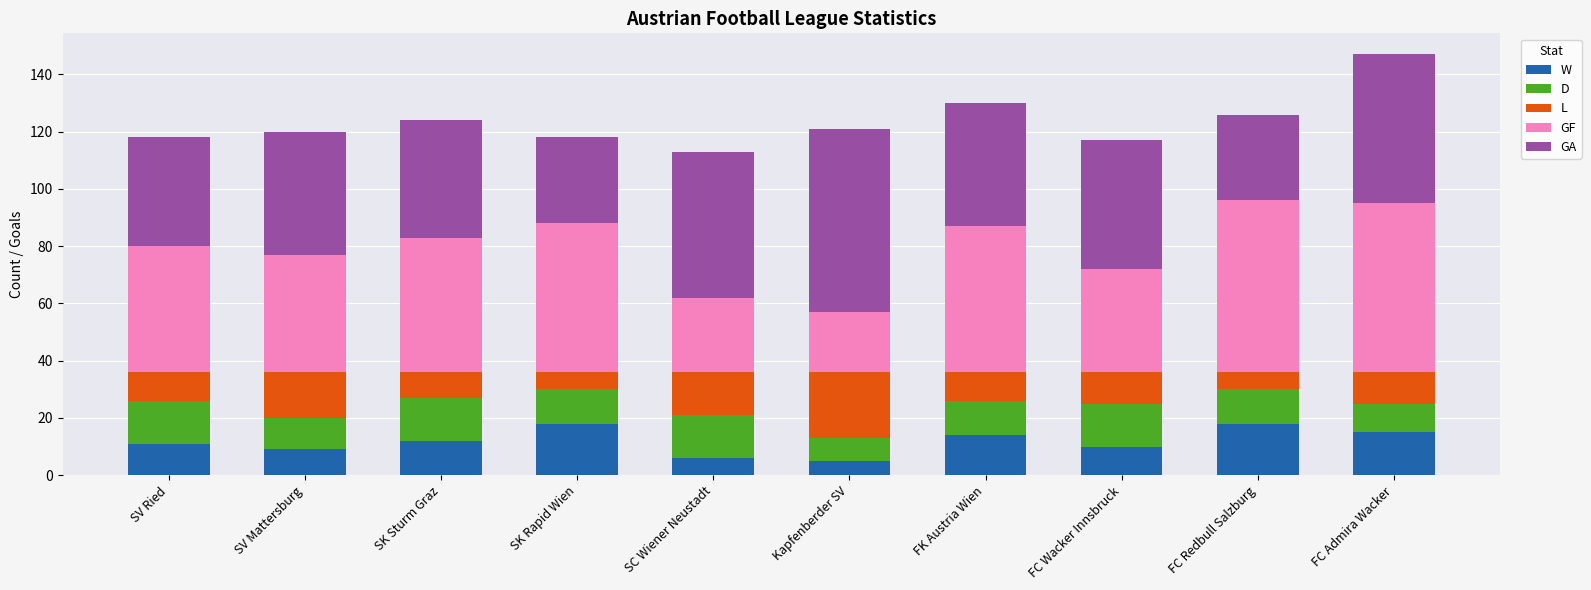

How many distinct data groups are displayed?

5